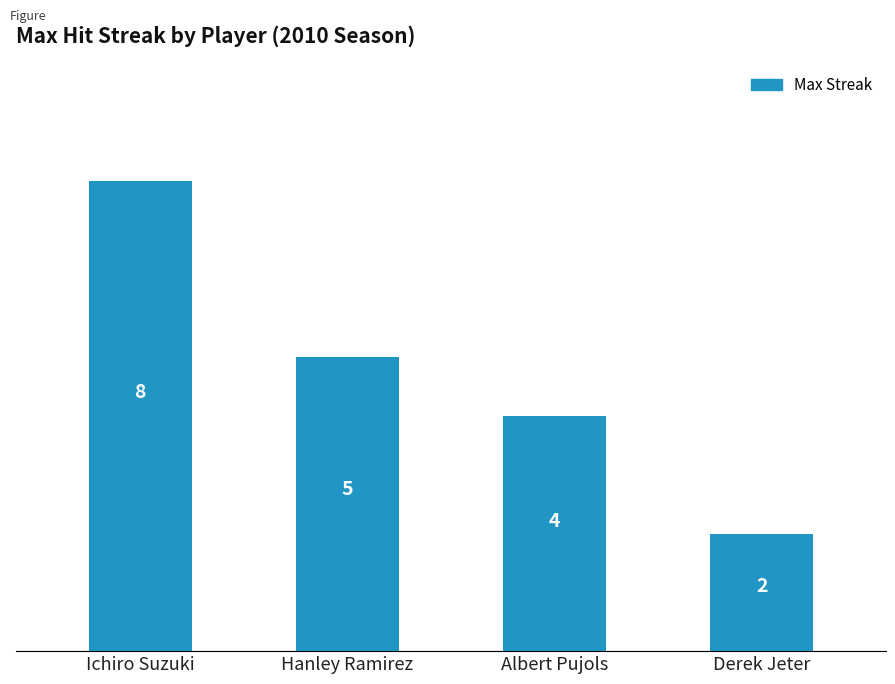

List the labels in order of value, smallest first.

Derek Jeter, Albert Pujols, Hanley Ramirez, Ichiro Suzuki